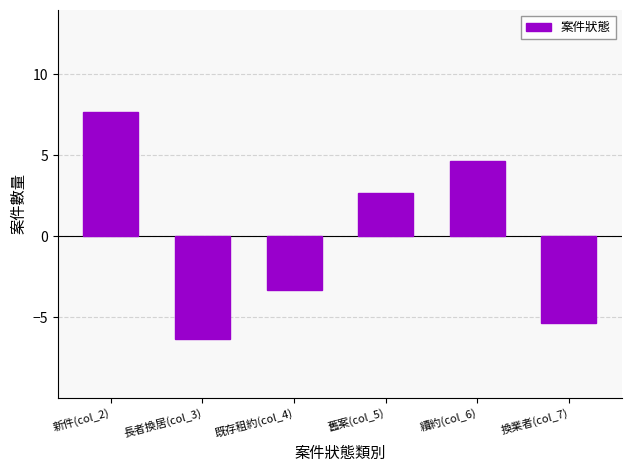

List the labels in order of value, smallest first.

長者換居(col_3), 換業者(col_7), 既存租約(col_4), 舊案(col_5), 續約(col_6), 新件(col_2)